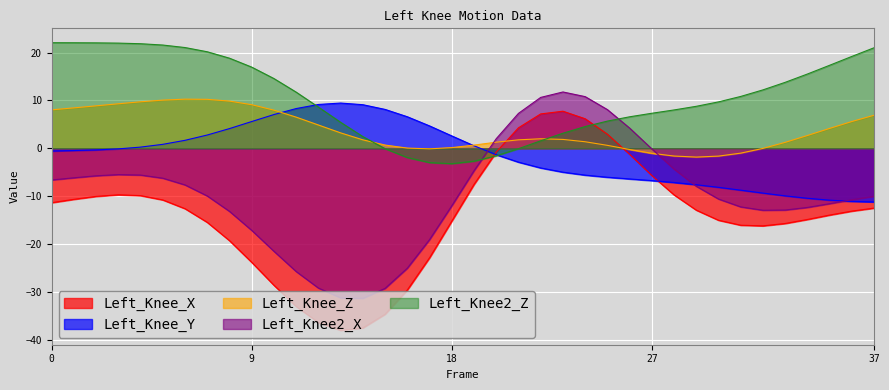

Between 2 and 9, which series saw the biggest shift?

Left_Knee_X